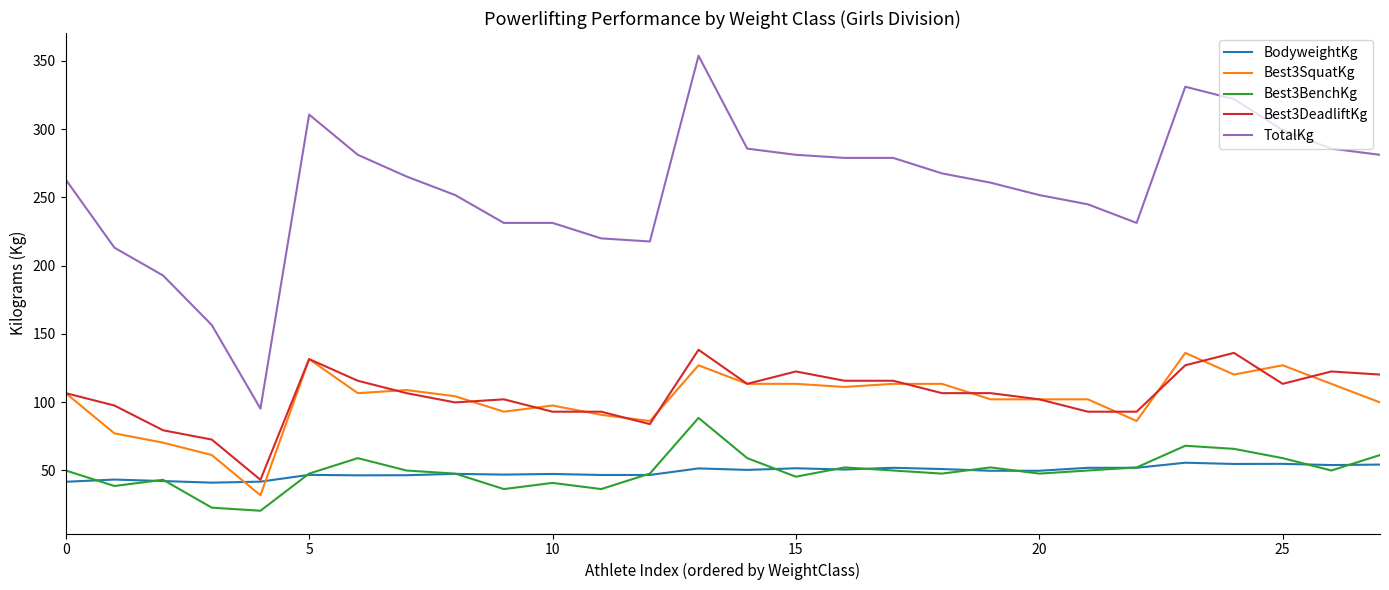

What is the minimum value for Best3BenchKg?

20.4